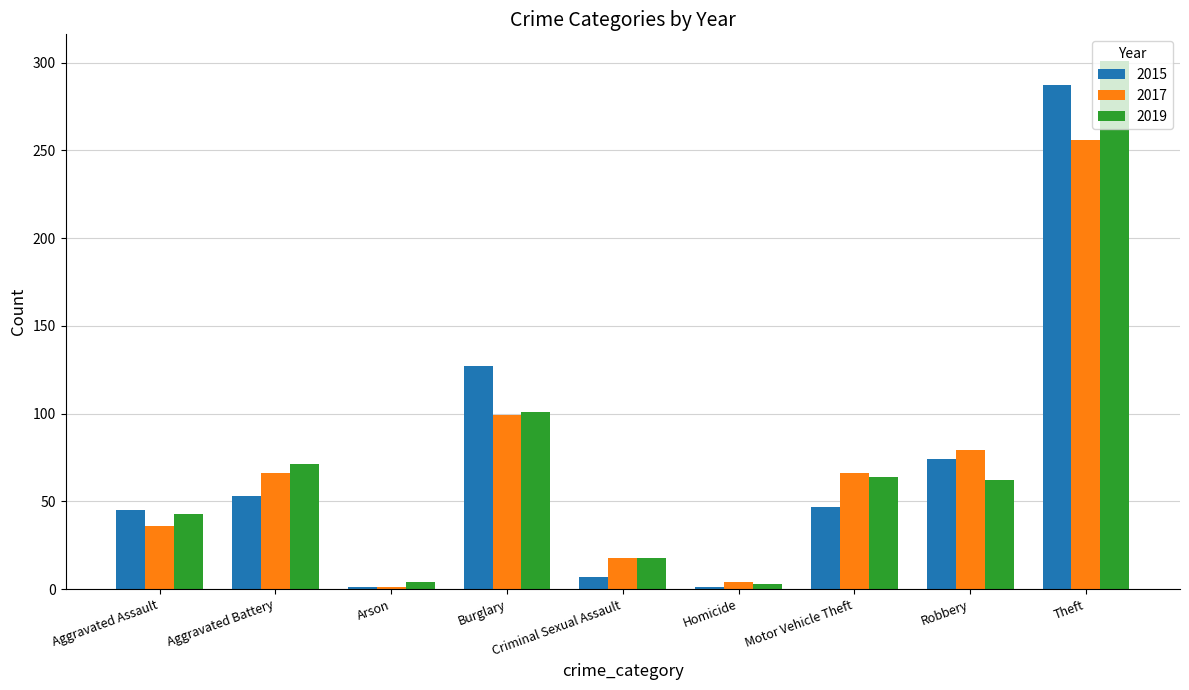

At which label does 2015 reach its peak?

Theft